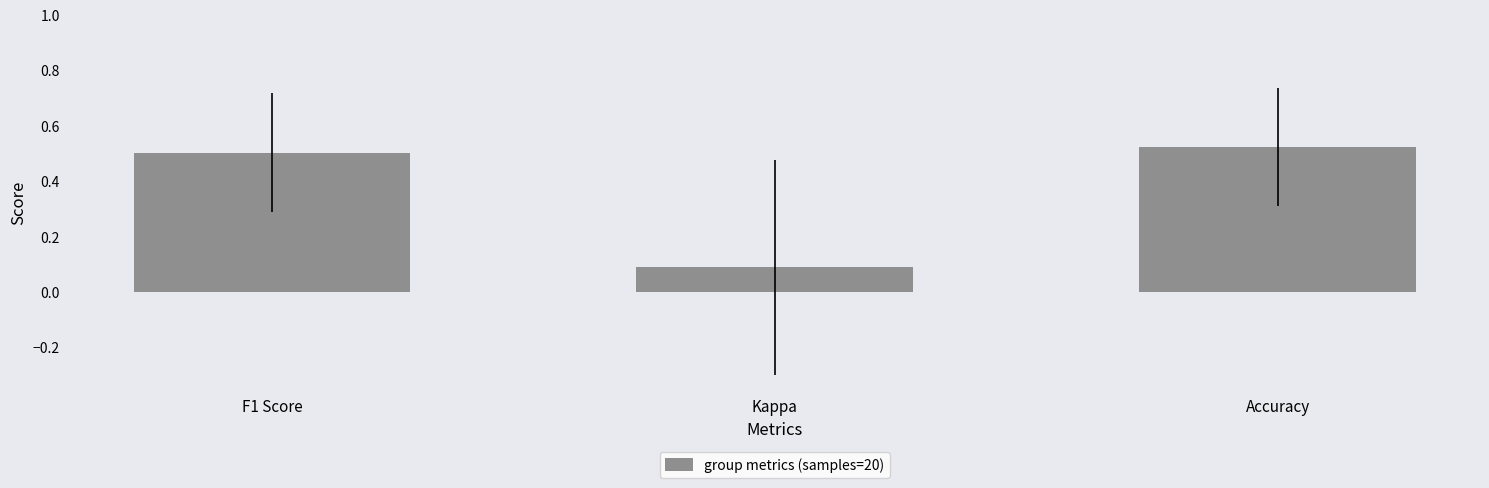

What is the difference between the values at Accuracy and Kappa?

0.4